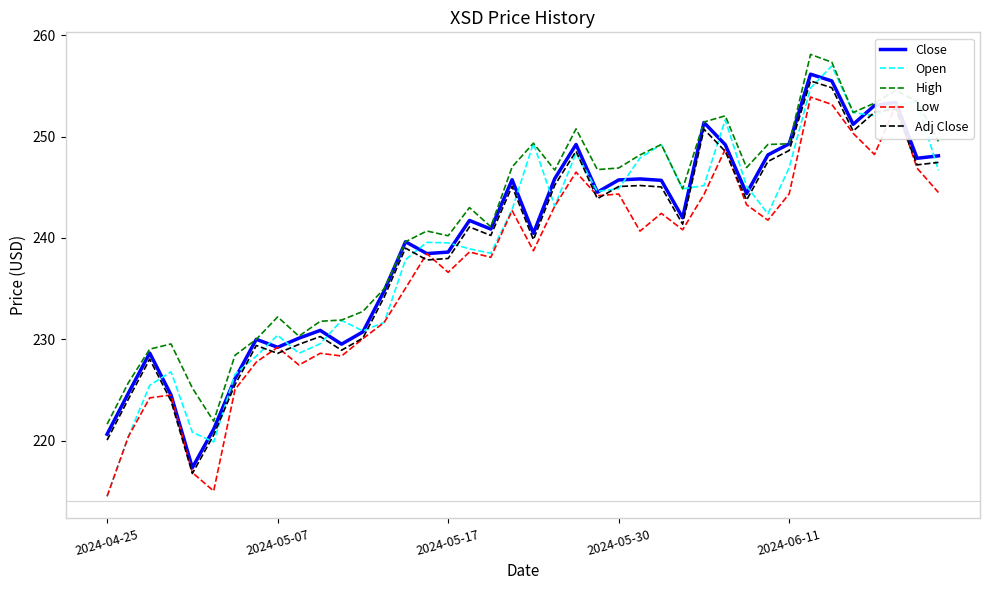

Which series has the widest spread of values?

Open